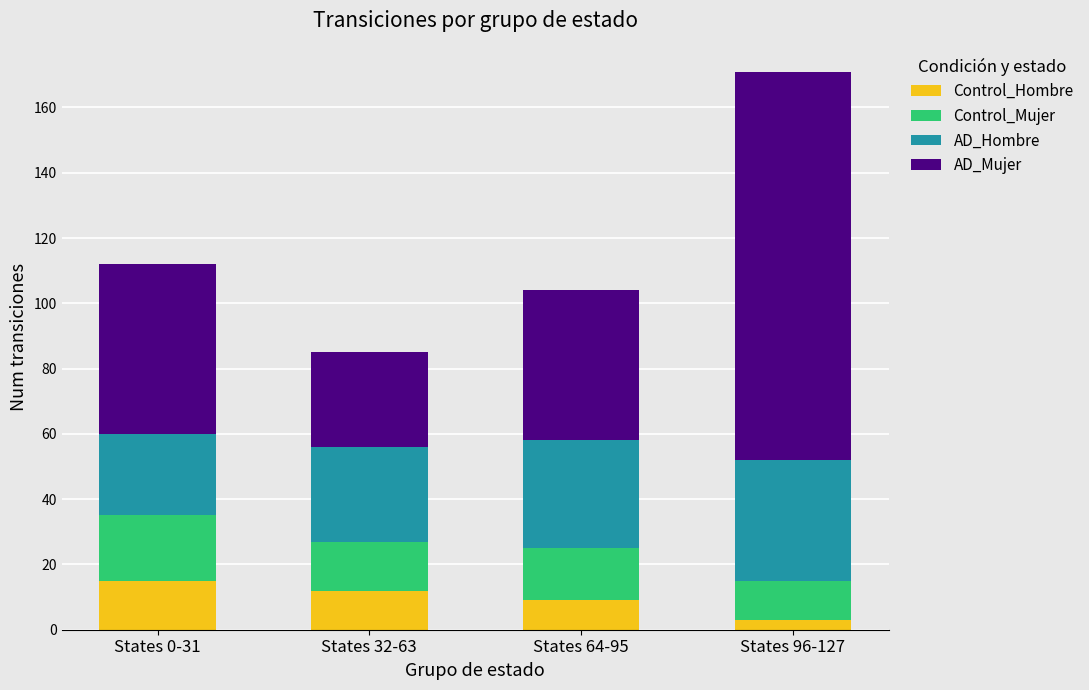

At which category is the sum across all series the highest?

States 96-127